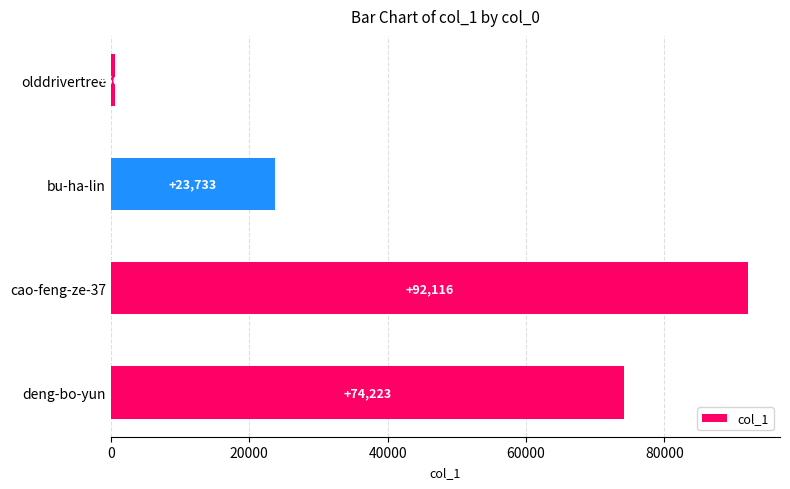

At which label is the value closest to 46339?

bu-ha-lin